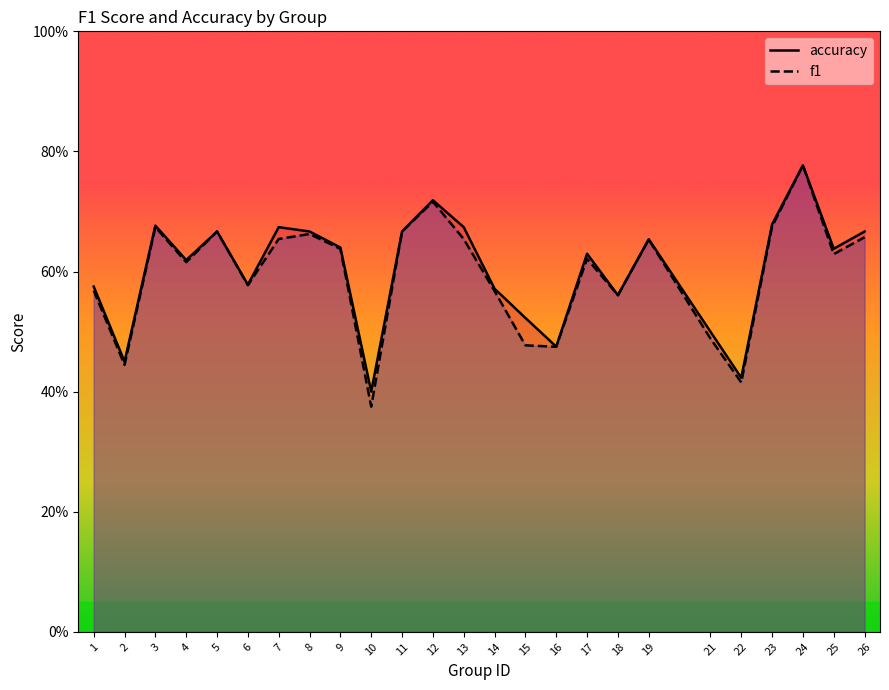

What is the approximate value of accuracy at 8?

0.7